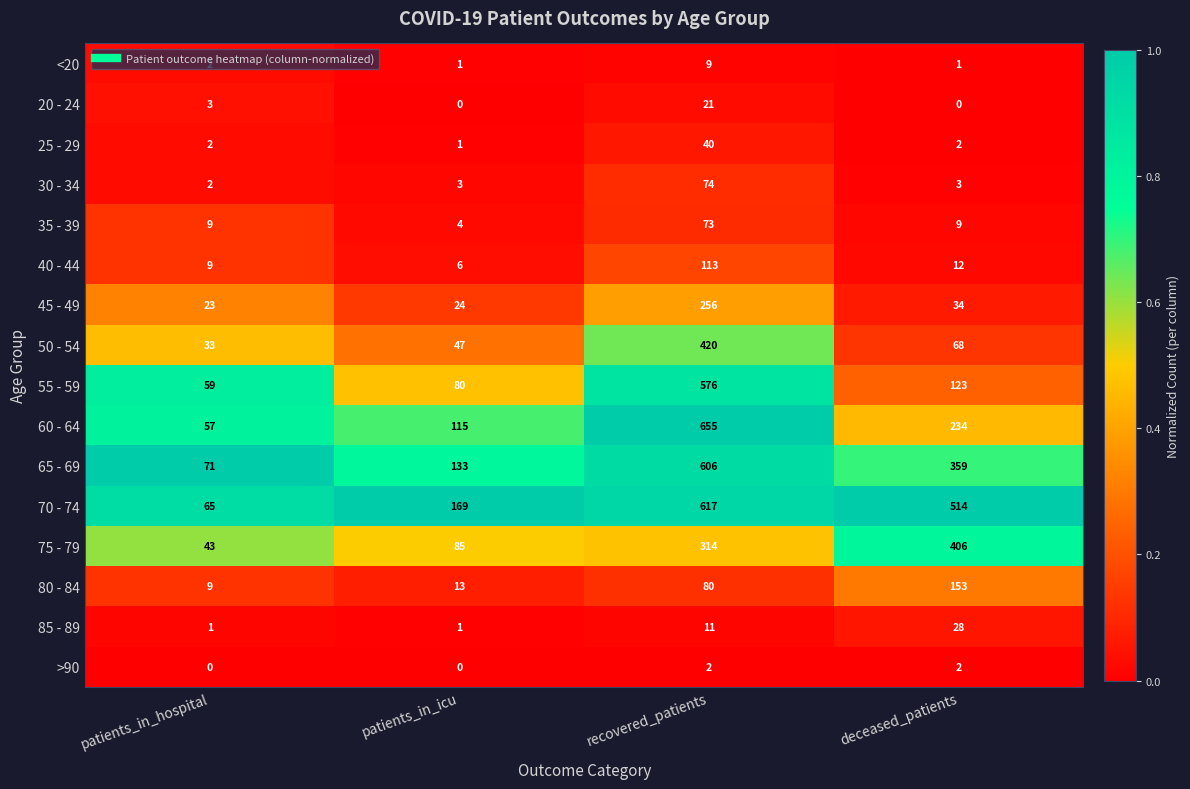

What is the difference between the 50 - 54 values at patients_in_hospital and patients_in_icu?

14